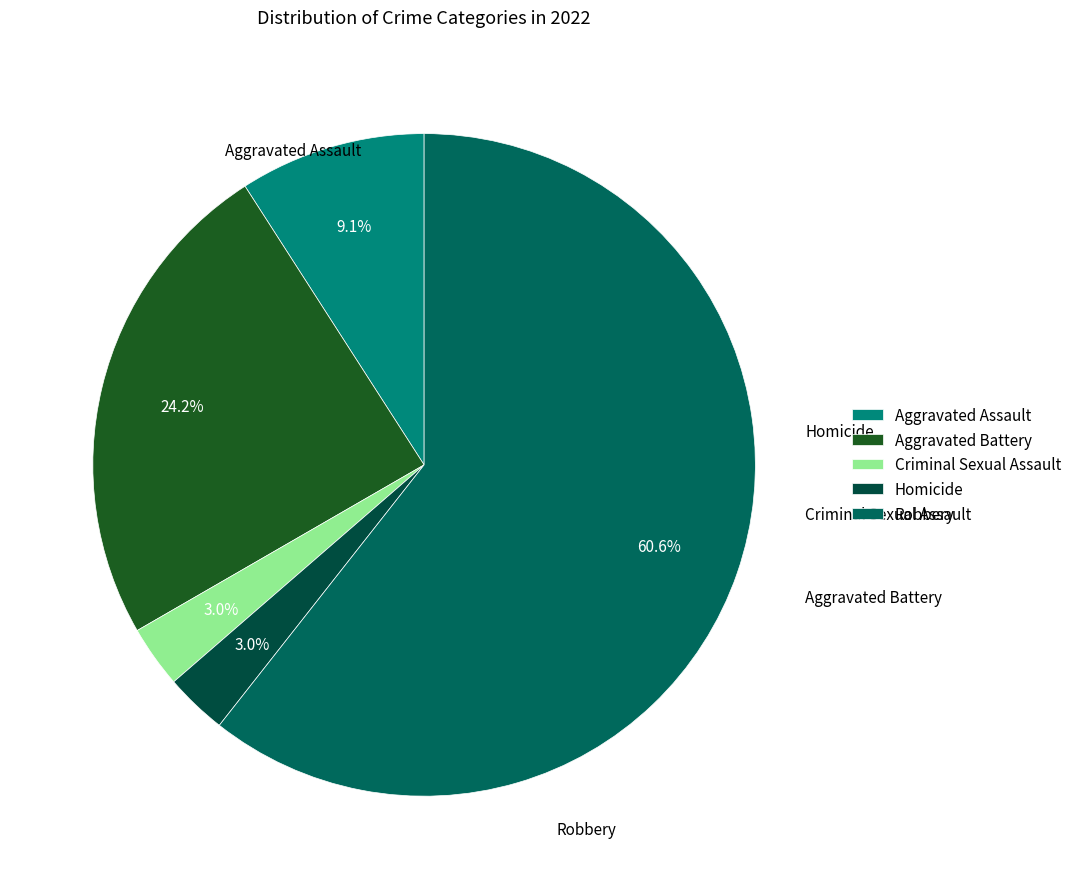

What is the majority slice?

Robbery